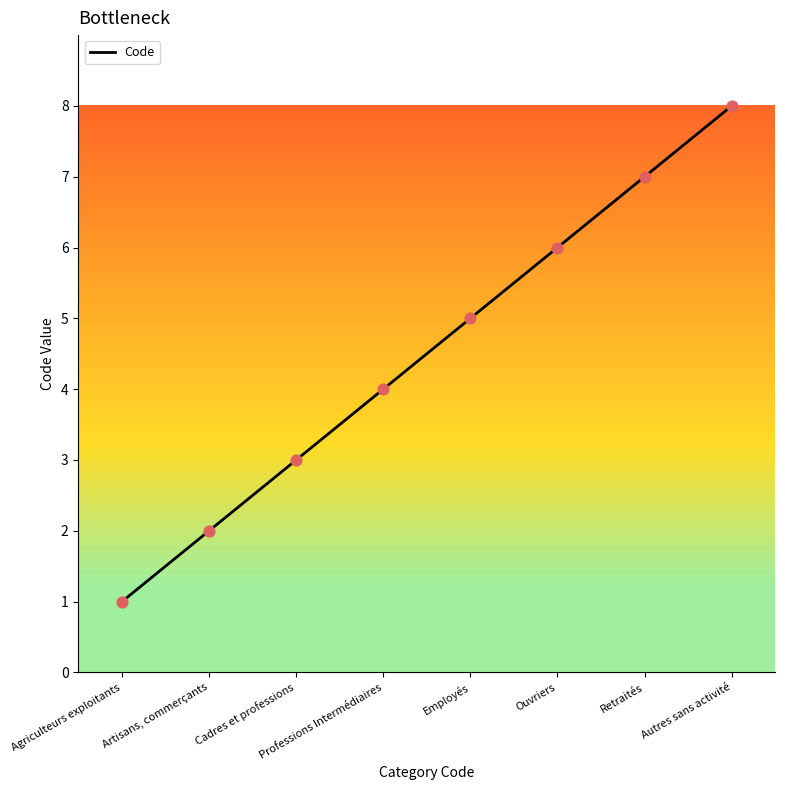

What is the change in value from Agriculteurs exploitants to Ouvriers?

+5